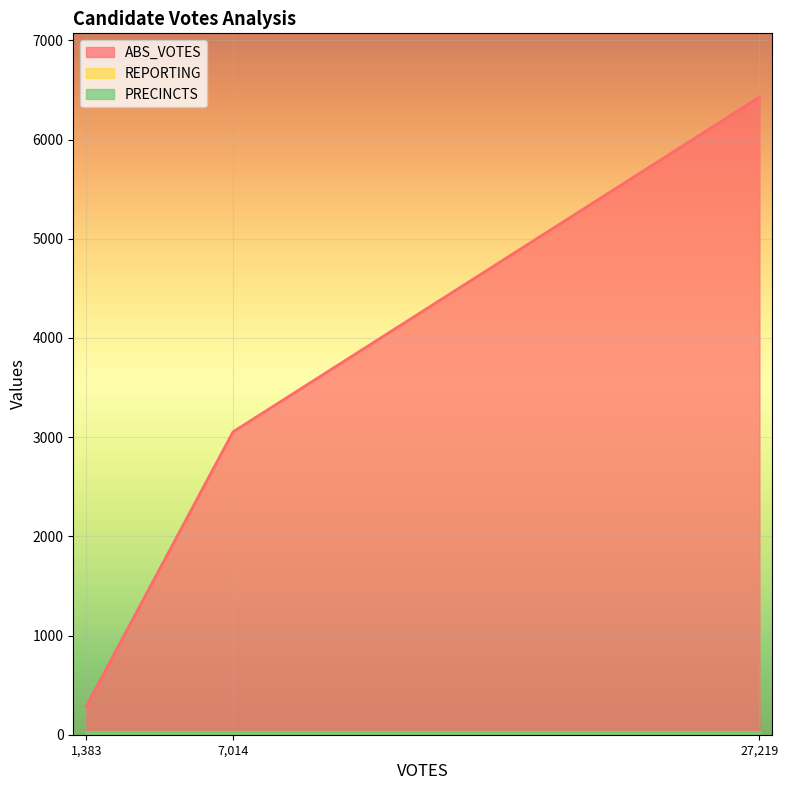

True or false: REPORTING has a value of 29 at 27219.

True